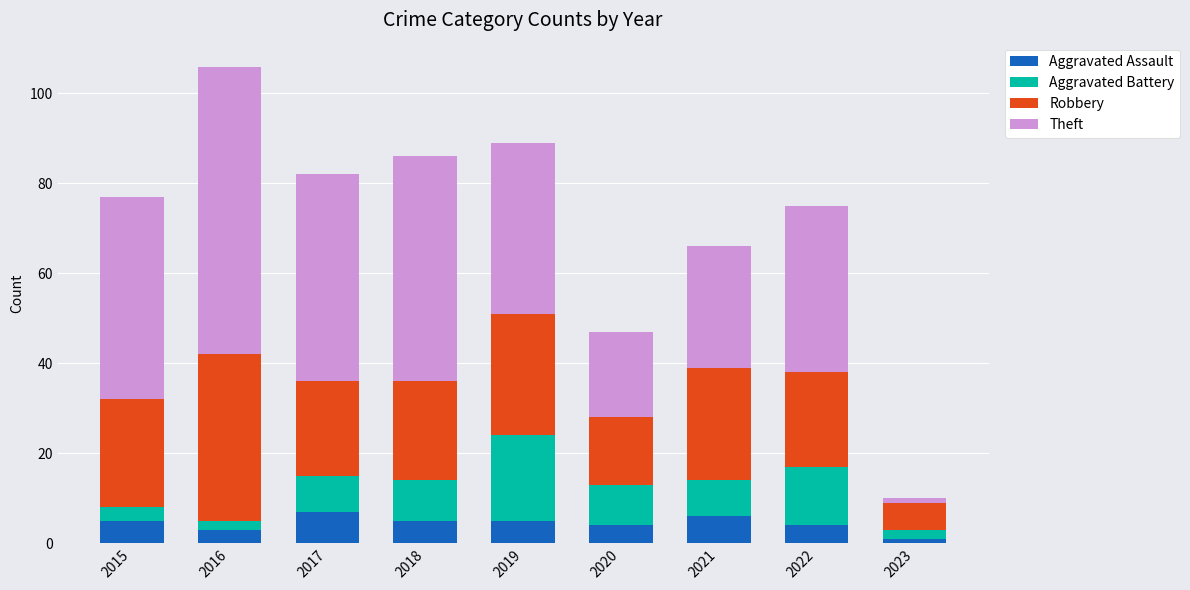

At which label does Aggravated Assault reach its peak?

2017